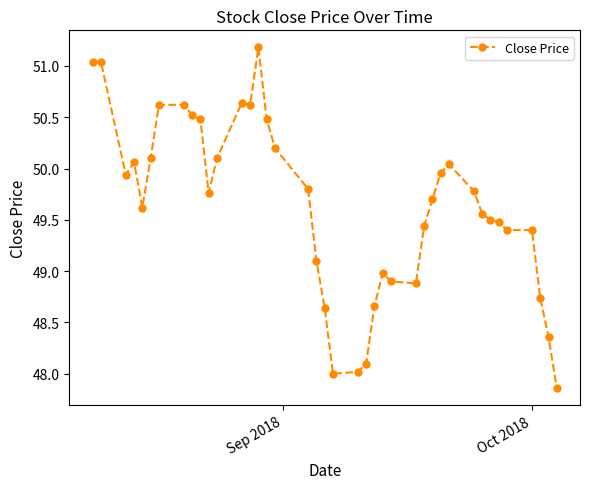

What is the difference between the second highest and second lowest values?

3.0